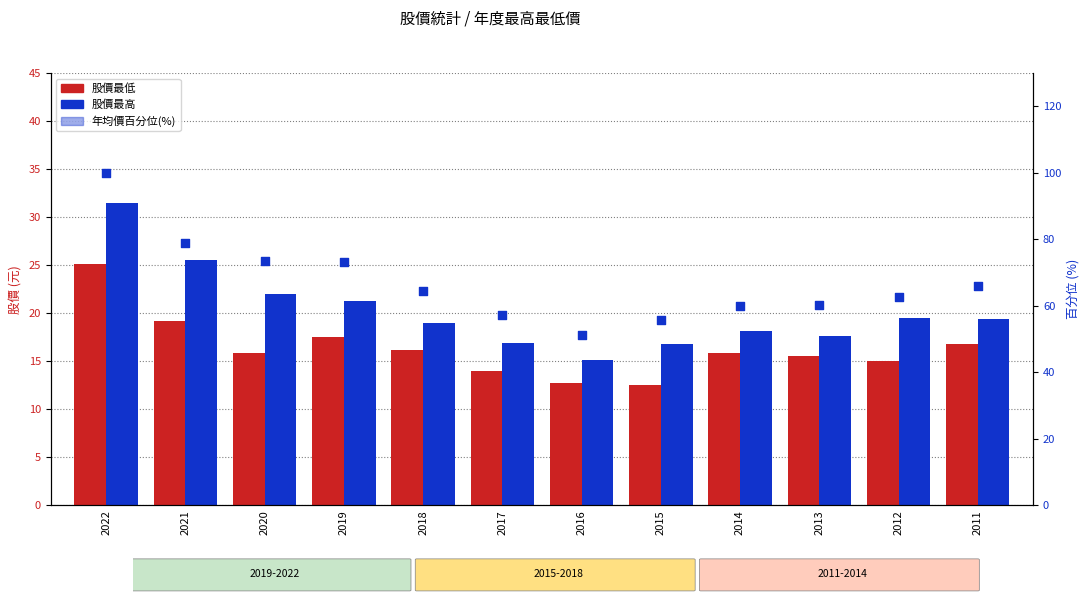

Which series has the largest total across all categories?

年均價百分位(%)